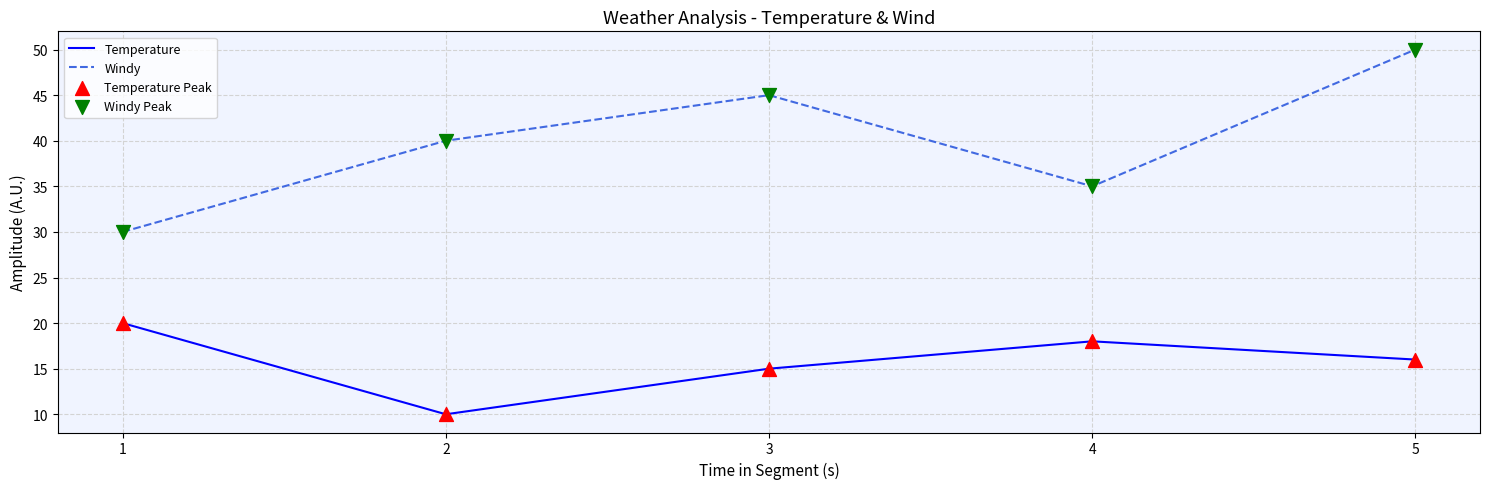

Is the value of Windy at 5 greater than the value of Temperature at 4?

Yes